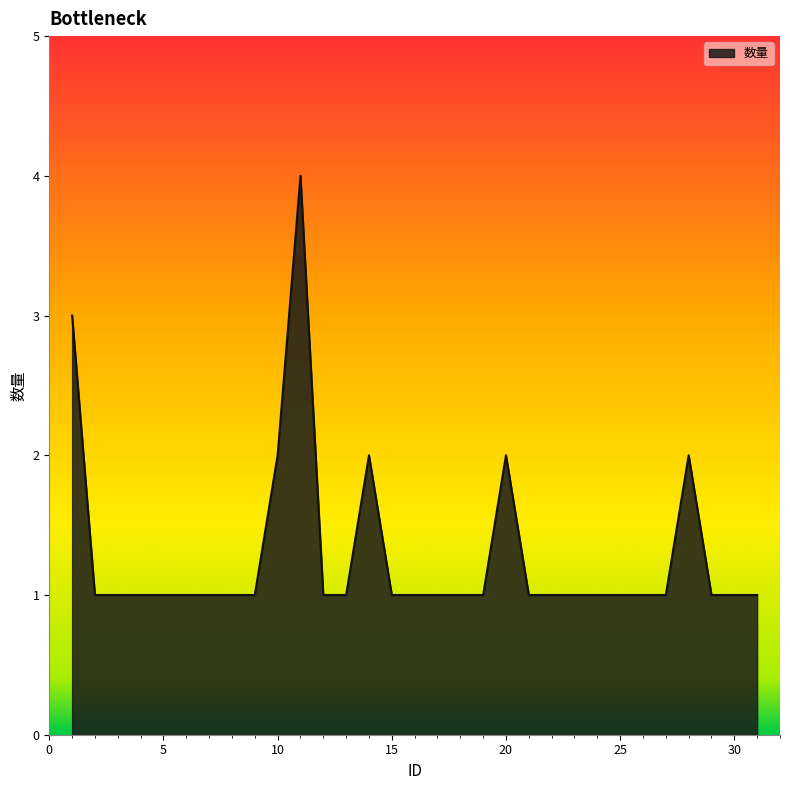

What is the difference between the maximum and minimum values?

3